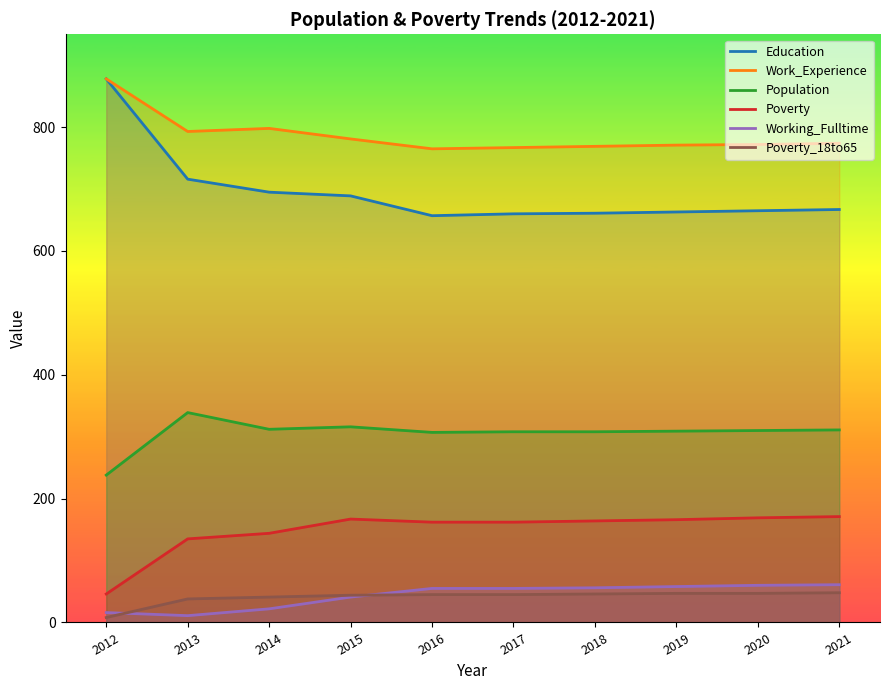

What is the sum of all Poverty_18to65 values?

409